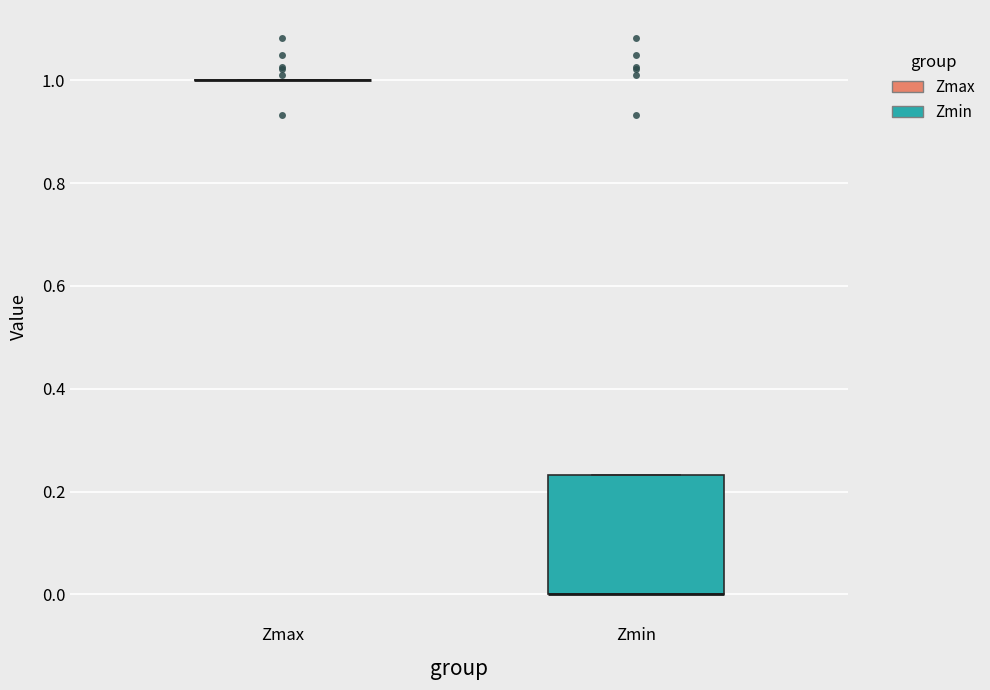

Where is the lower edge of the box for Zmin on the y-axis? The values are not printed on the chart, so give them approximately, as read against the axis.

0.00